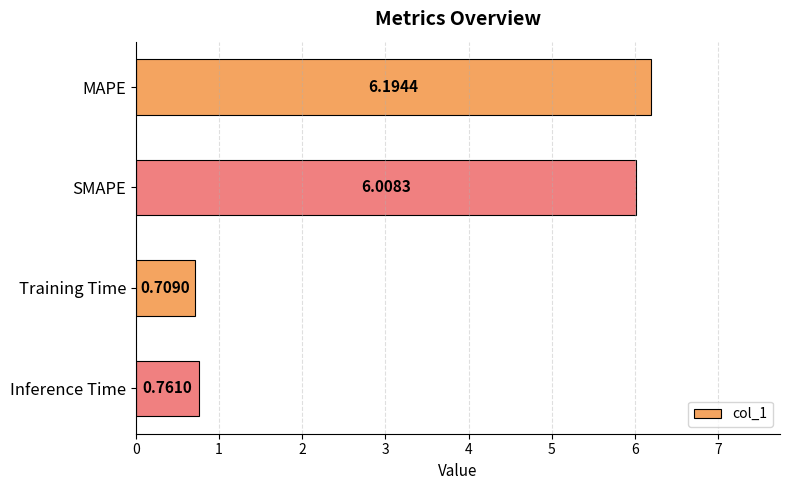

Which category has the lowest value across all series?

Training Time